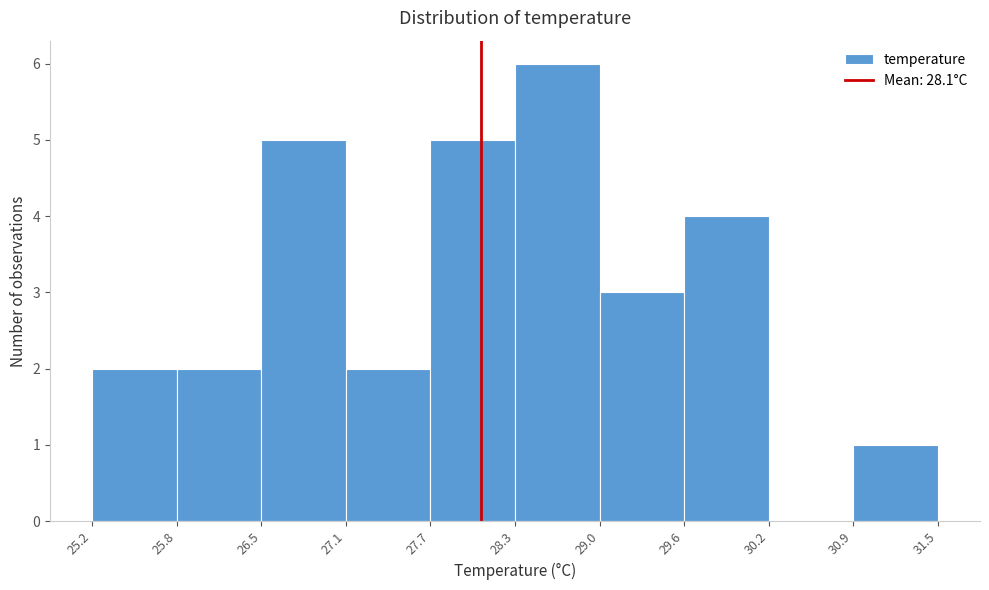

Reading left to right, list every bar in this chart as the range it spans on the x-axis followed by its height. The values are not printed on the chart, so give them approximately, as read against the axis.

25.2 to 25.8: 2
25.8 to 26.5: 2
26.5 to 27.1: 5
27.1 to 27.7: 2
27.7 to 28.3: 5
28.3 to 29.0: 6
29.0 to 29.6: 3
29.6 to 30.2: 4
30.2 to 30.9: 0
30.9 to 31.5: 1